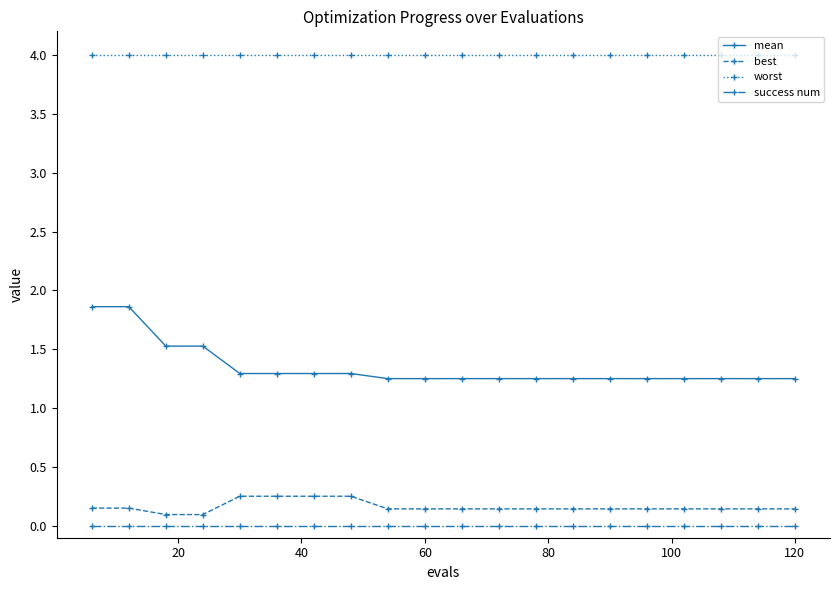

Which series has the largest range (max minus min)?

mean